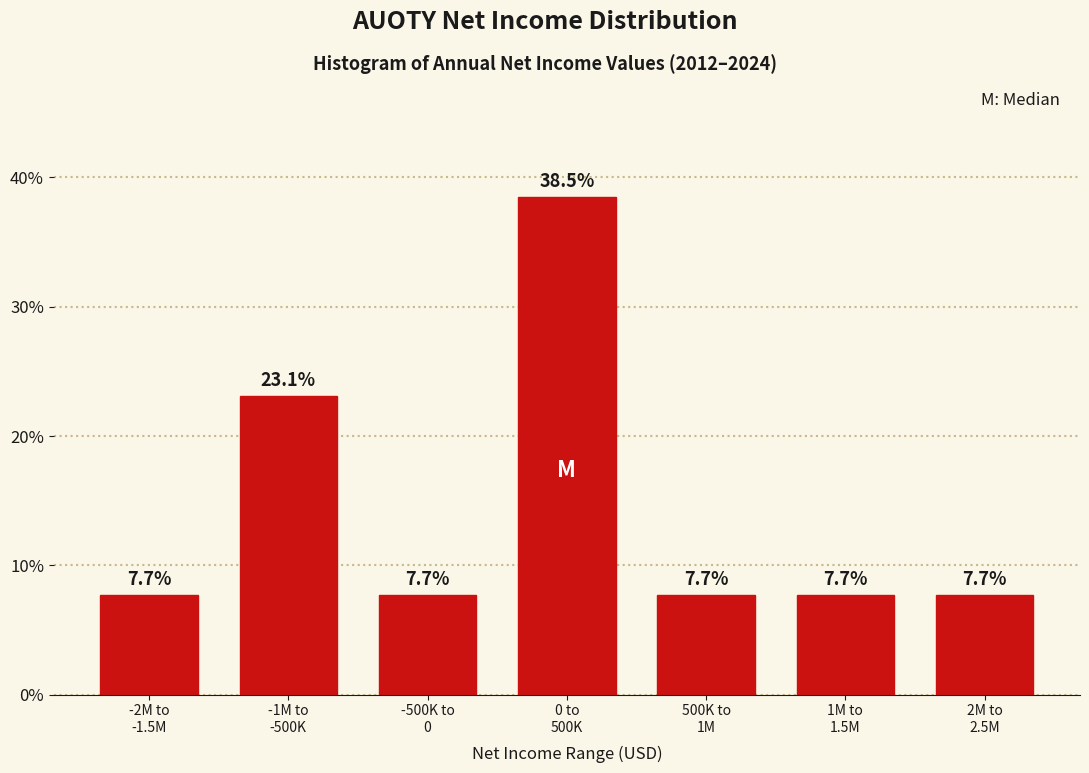

Reading right to left, list all the values displayed in this chart.

7.7	7.7	7.7	38.5	7.7	23.1	7.7